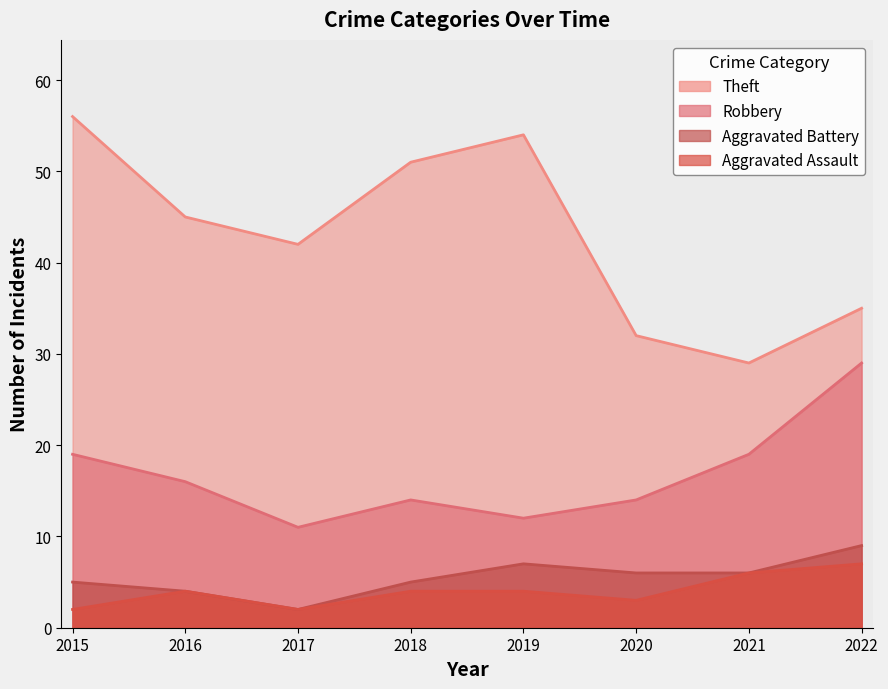

How many interior local valleys does the Aggravated Assault series have?

2